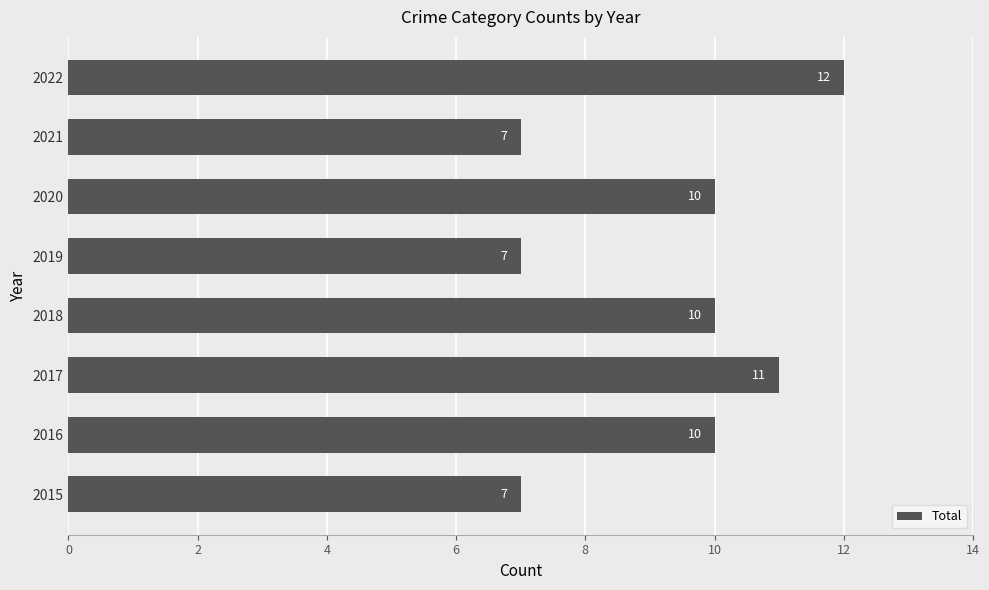

What is the maximum value shown in the chart?

12